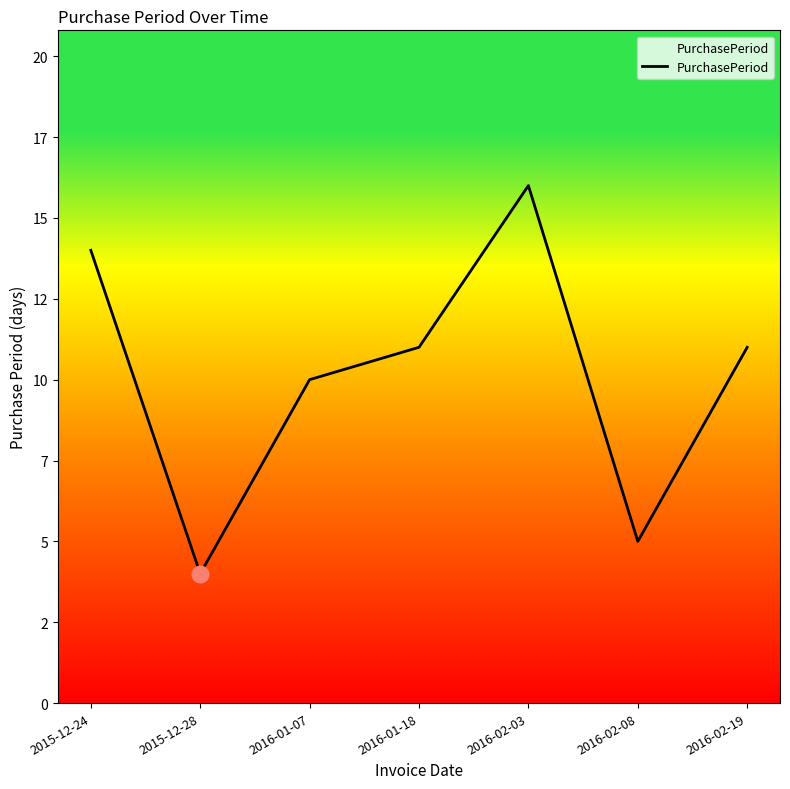

What is the smallest value displayed?

4